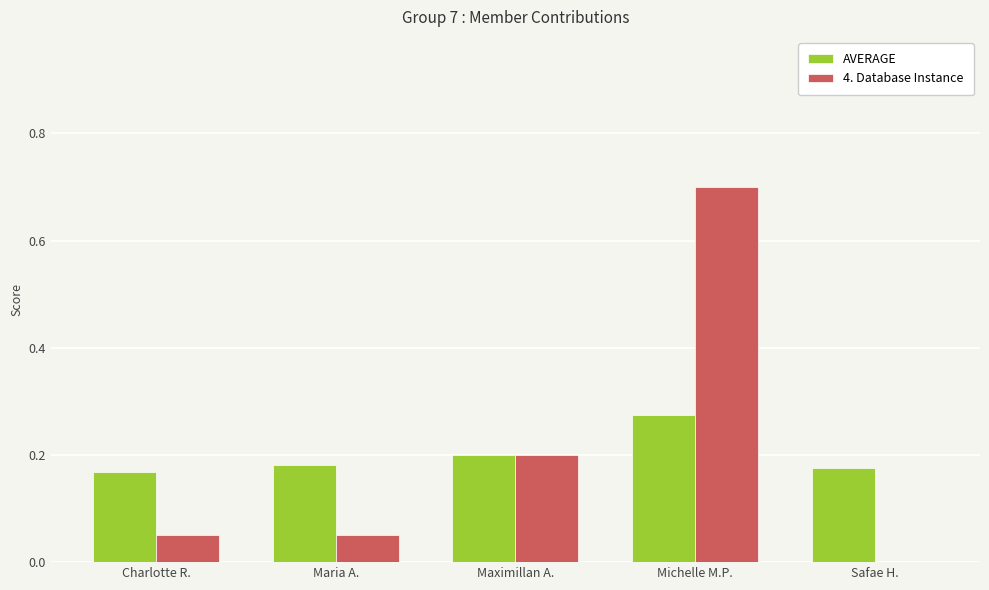

How many distinct data groups are displayed?

2